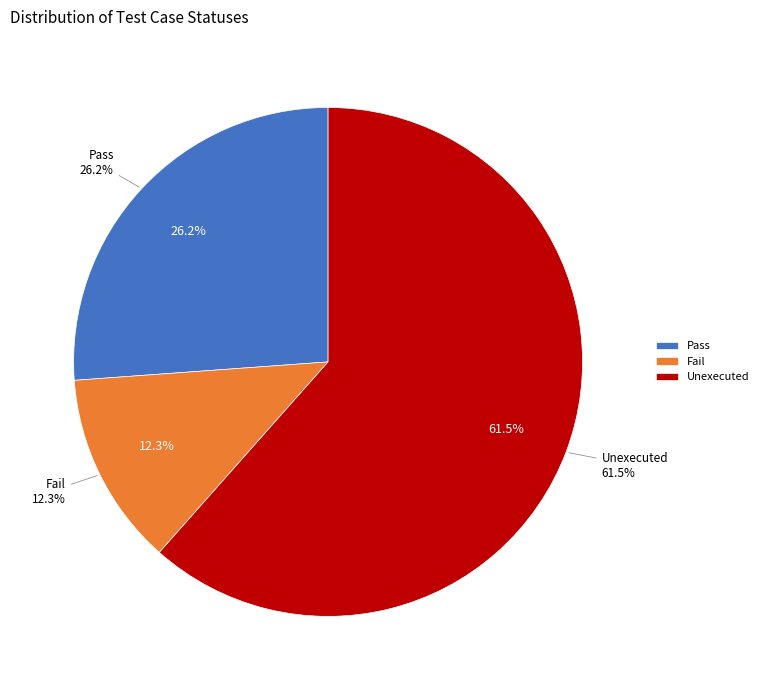

What percentage is NOT represented by Unexecuted?

38.5%